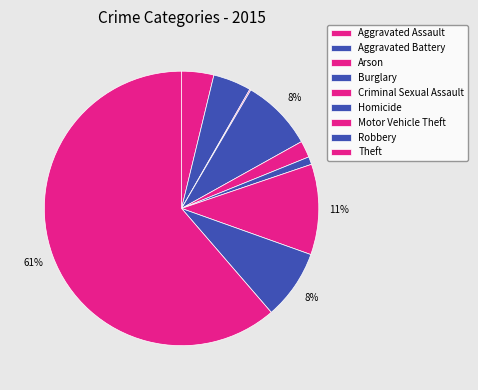

What percentage is NOT represented by Motor Vehicle Theft?

89.3%